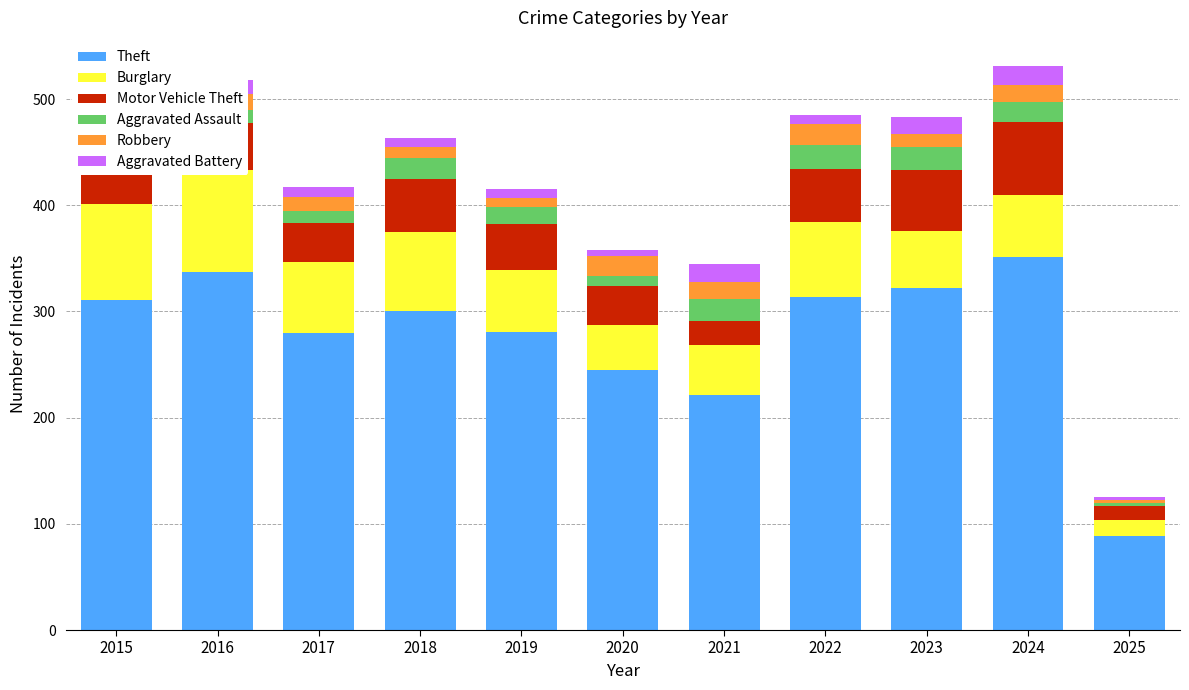

What is the sum of the Aggravated Assault values at 2020 and 2024?

28